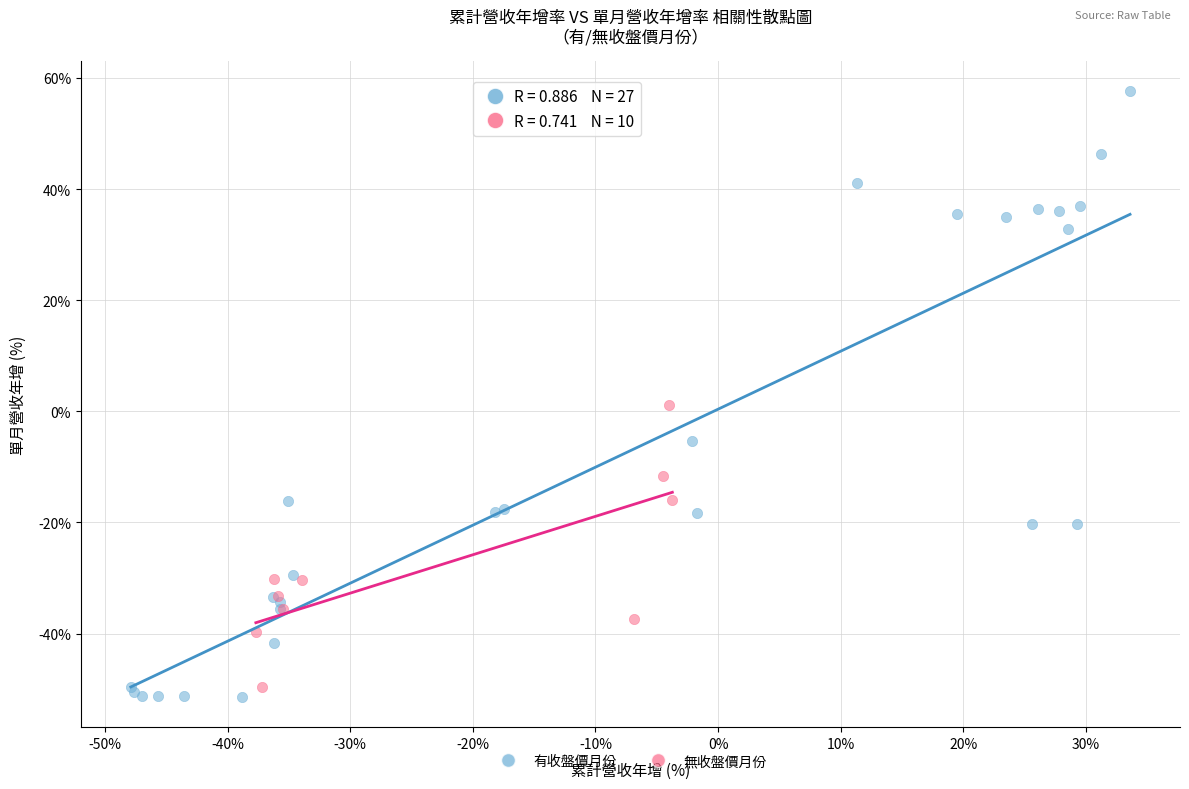

Which series has the largest Y range (max minus min)?

有收盤價月份